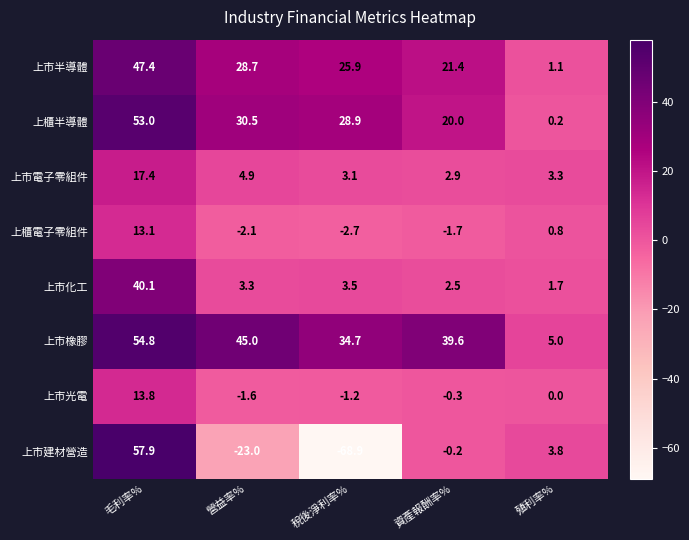

At 毛利率%, list the series in order from largest to smallest.

上市建材營造, 上市橡膠, 上櫃半導體, 上市半導體, 上市化工, 上市電子零組件, 上市光電, 上櫃電子零組件